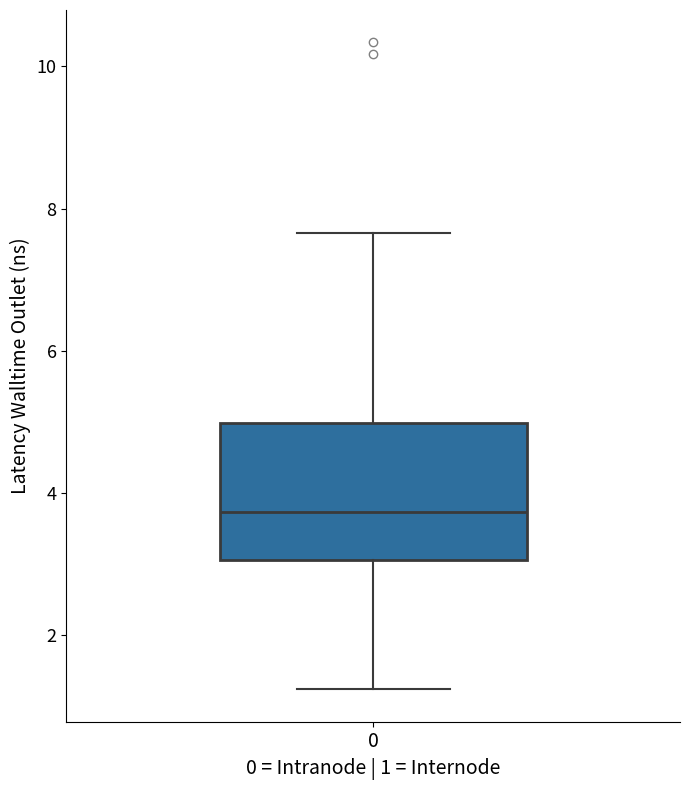

Read this box plot against the y-axis: the position of the median line, the range covered by the box, and the ends of both whiskers. The values are not printed on the chart, so give them approximately, as read against the axis.

median 3.8, box 3.0 to 5.0, whiskers 1.2 to 7.6